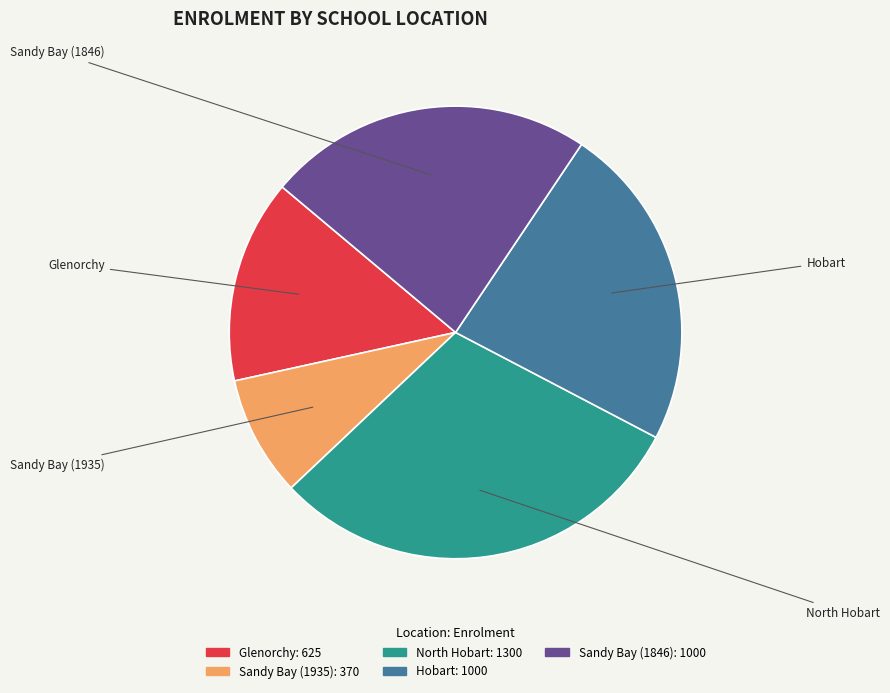

Combined, do Hobart and Sandy Bay (1846) account for over 50%?

No